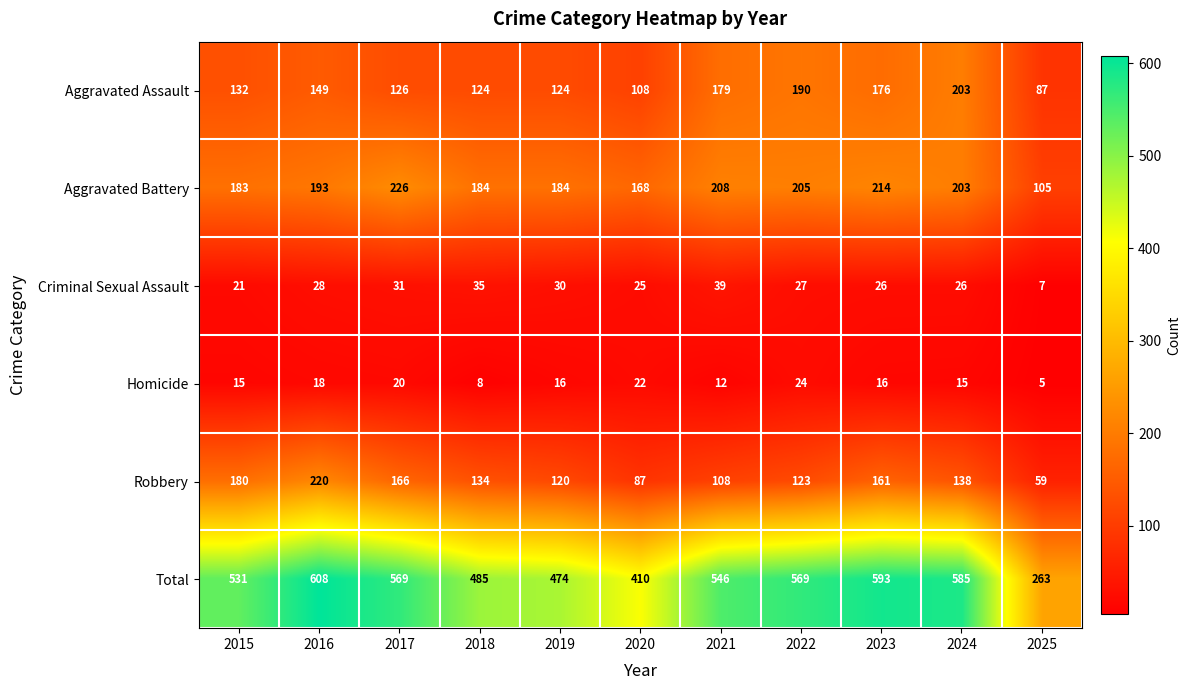

What is the total value across all series at 2020?

820